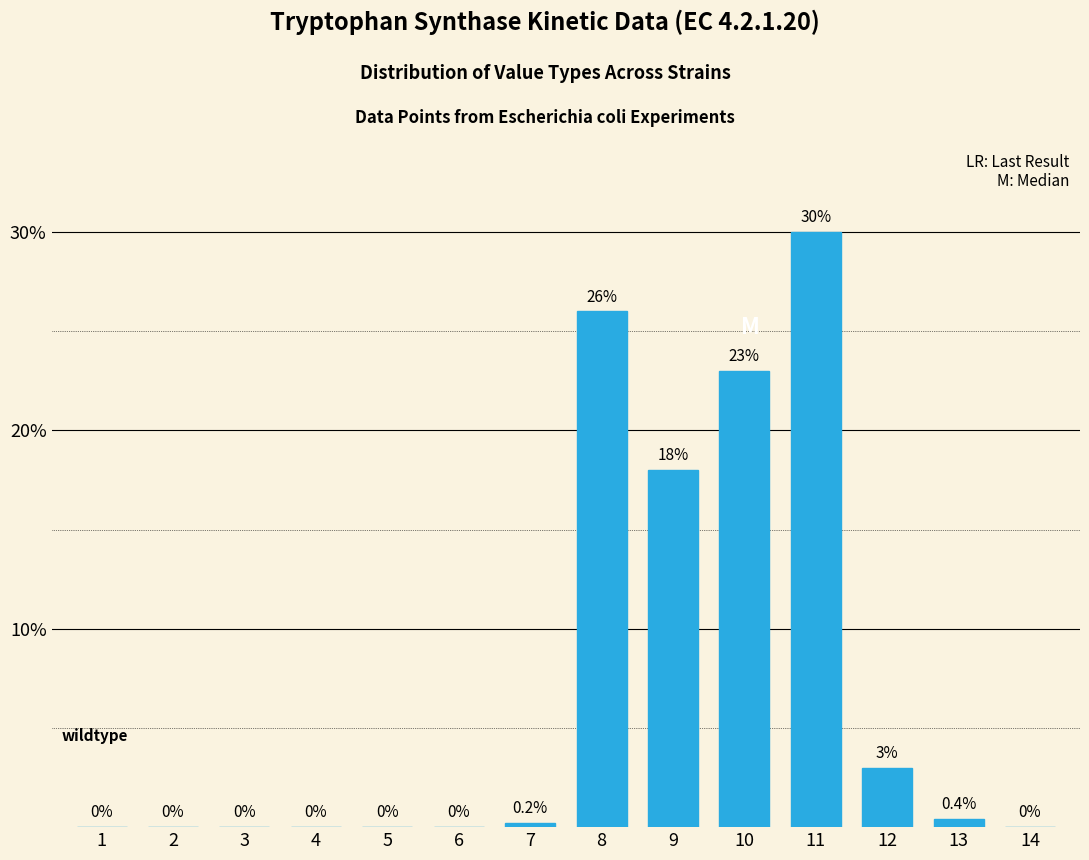

Reading right to left, list all the values displayed in this chart.

0.0	0.4	3.0	30.0	23.0	18.0	26.0	0.2	0.0	0.0	0.0	0.0	0.0	0.0